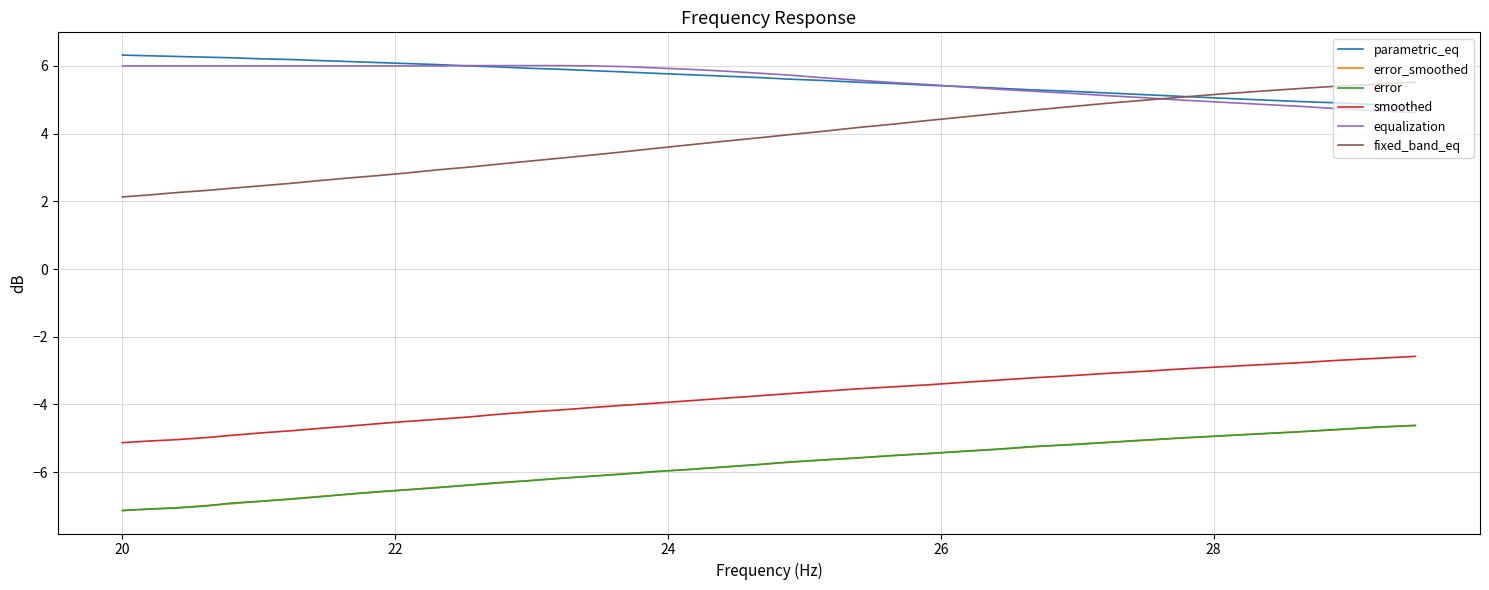

True or false: error and smoothed intersect in this chart.

False